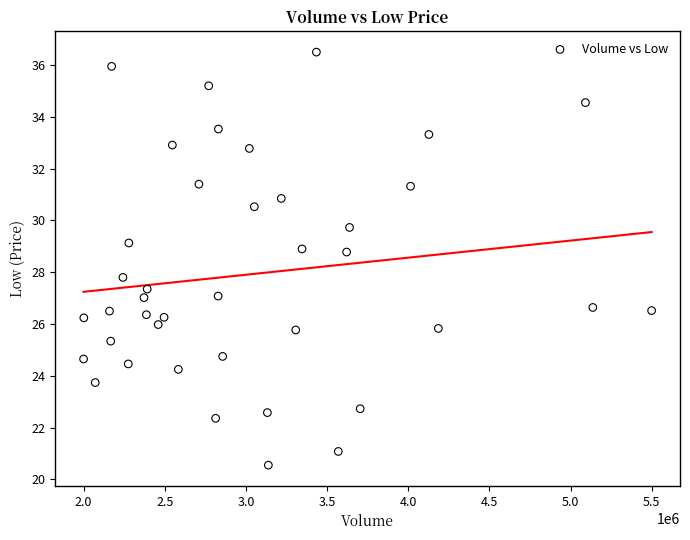

What is the range of Y values (max minus min)?

16.0